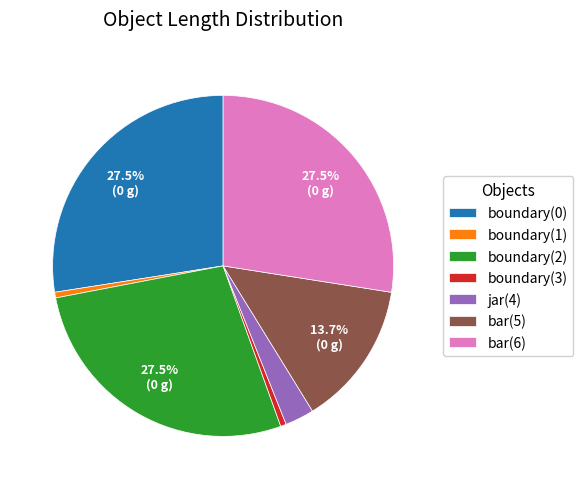

Which has a higher value, boundary(0) or jar(4)?

boundary(0)